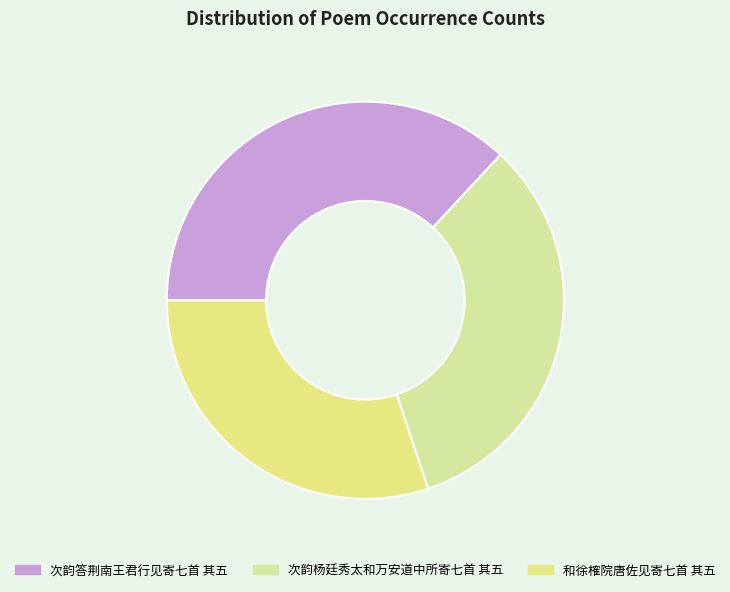

To the nearest percent, what is the combined percentage of 和徐榷院唐佐见寄七首 其五 and 次韵杨廷秀太和万安道中所寄七首 其五?

63%